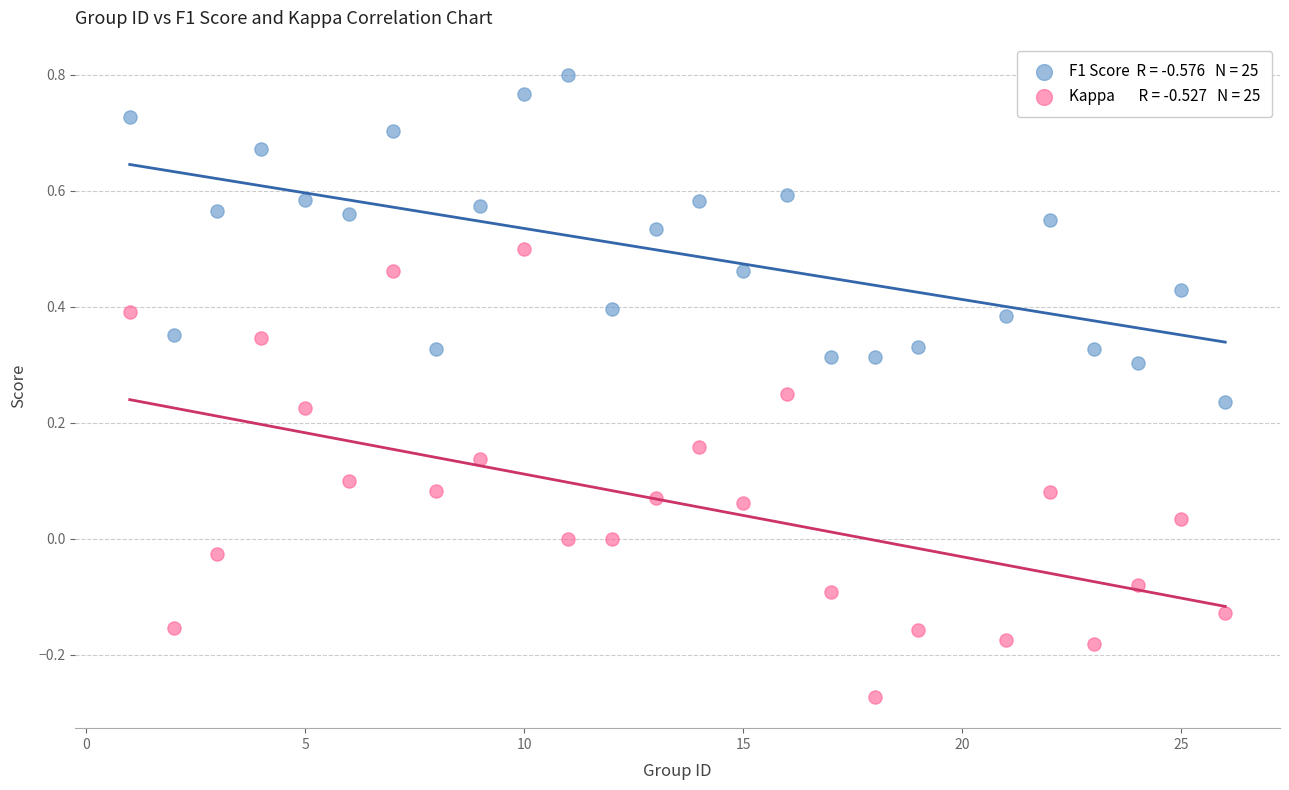

Across all data points, what is the range of Y values (max minus min)?

1.1